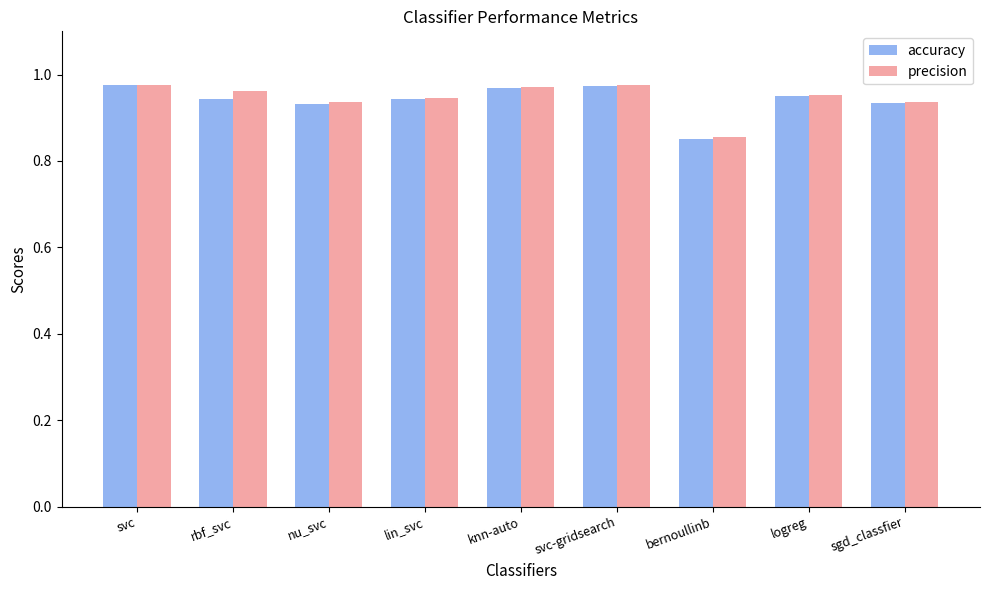

Count the number of categories in the chart.

9